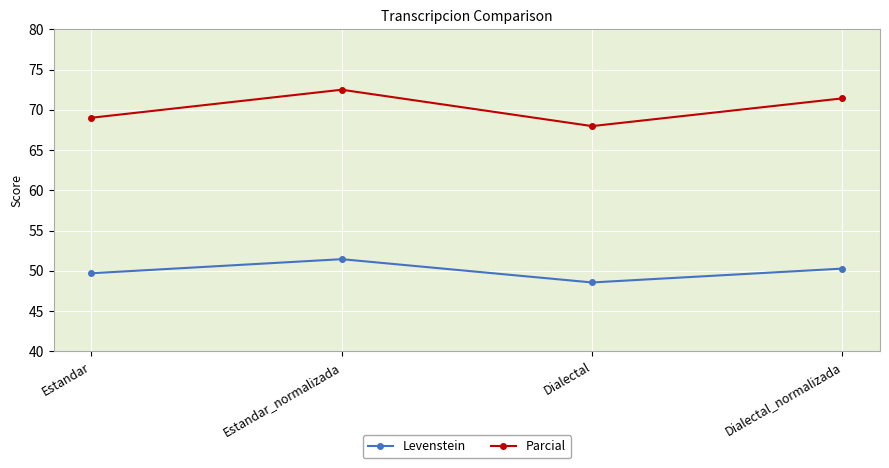

What is the approximate value of Levenstein at Dialectal?

48.6